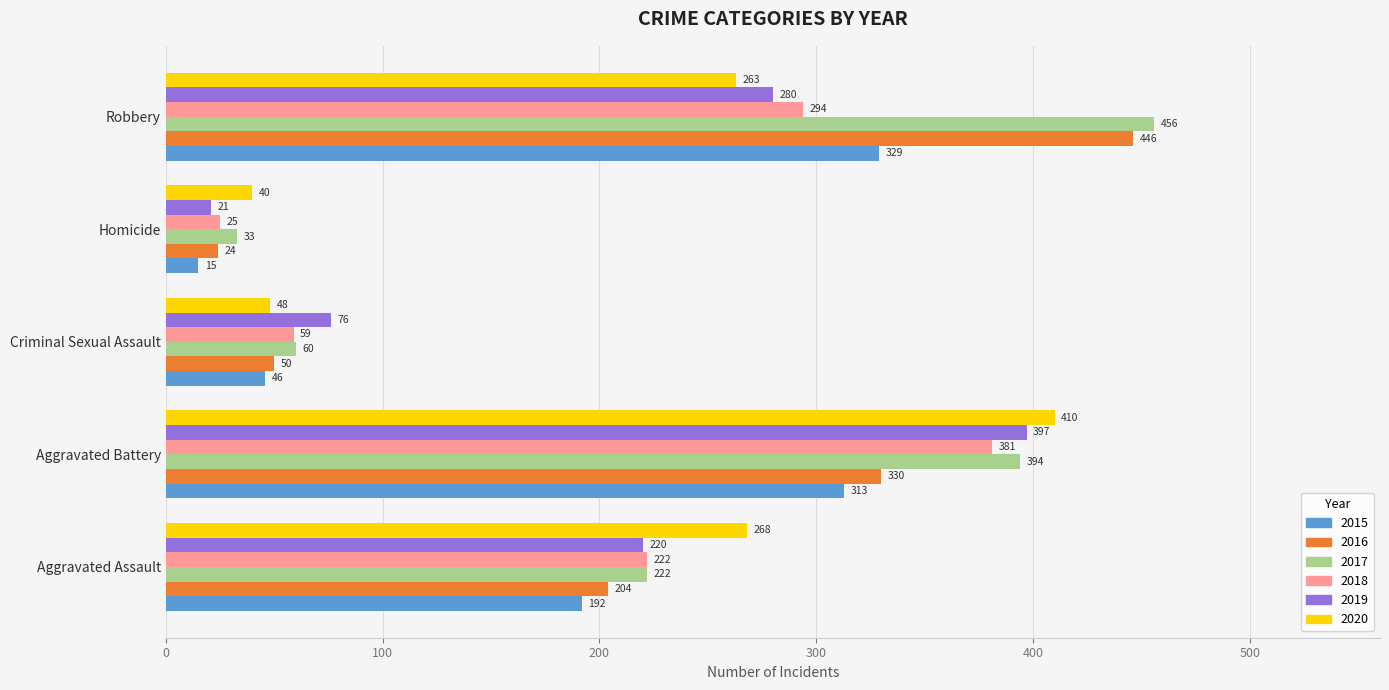

At which category is the sum across all series the highest?

Aggravated Battery